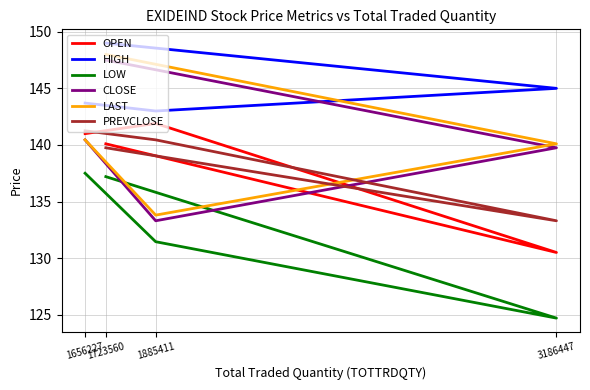

What is the sum of the HIGH values at 1723560 and 1656227?

292.7